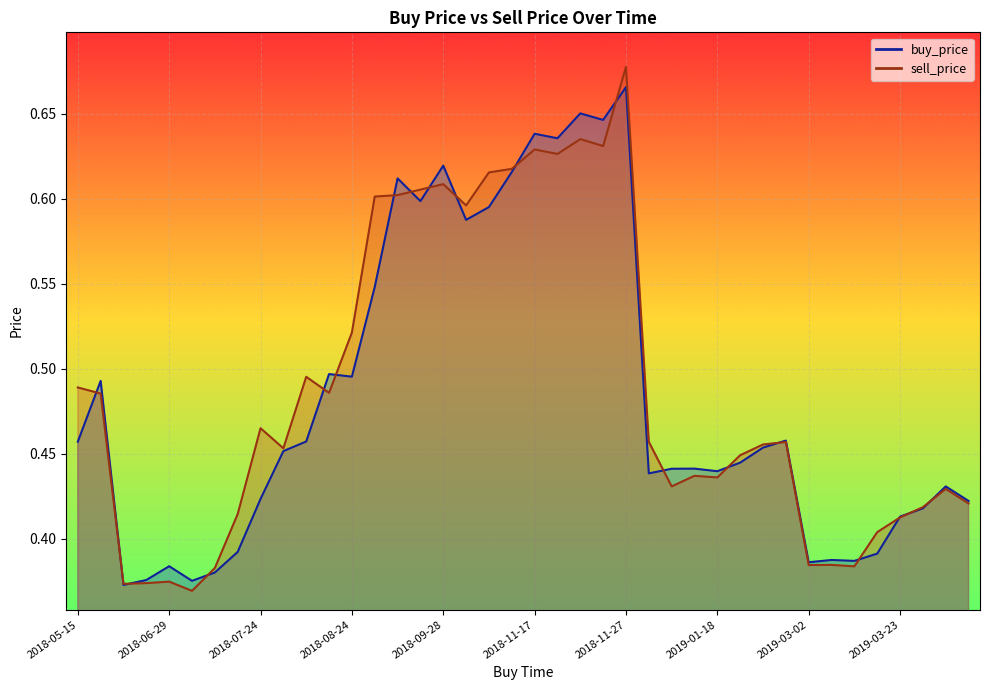

What are all the series names shown in the legend?

buy_price, sell_price